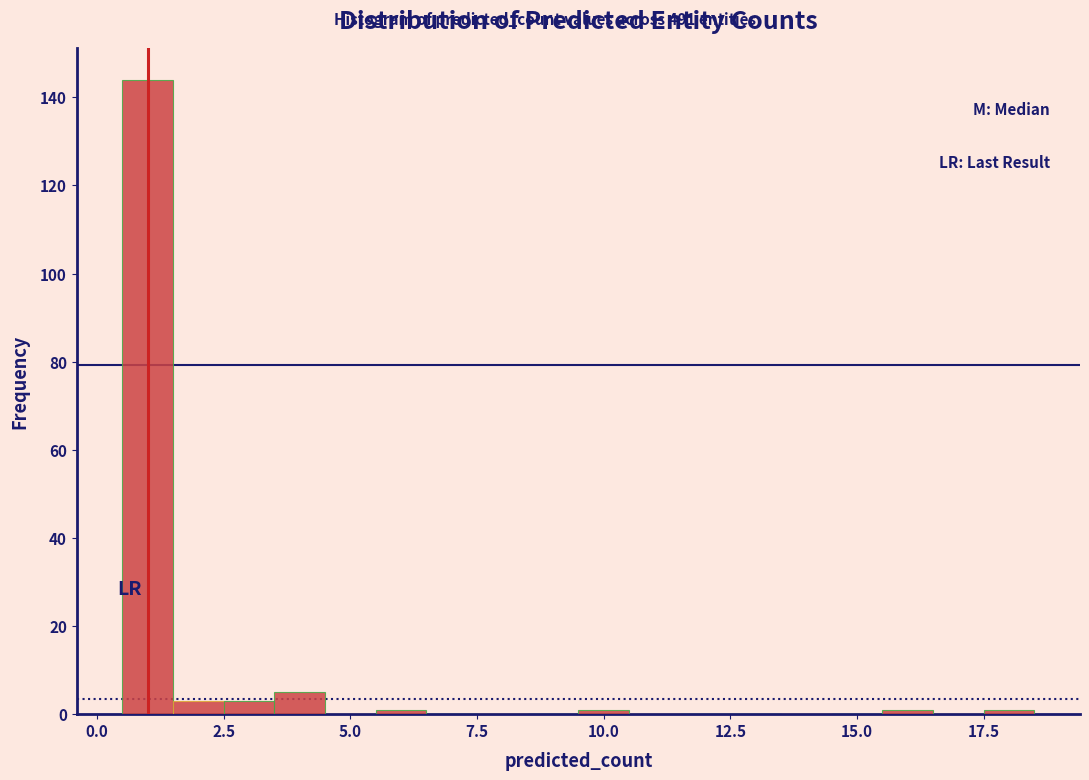

Around what value on the x-axis is the tallest bar? Give the approximate position of its centre, as read against the axis.

1.0